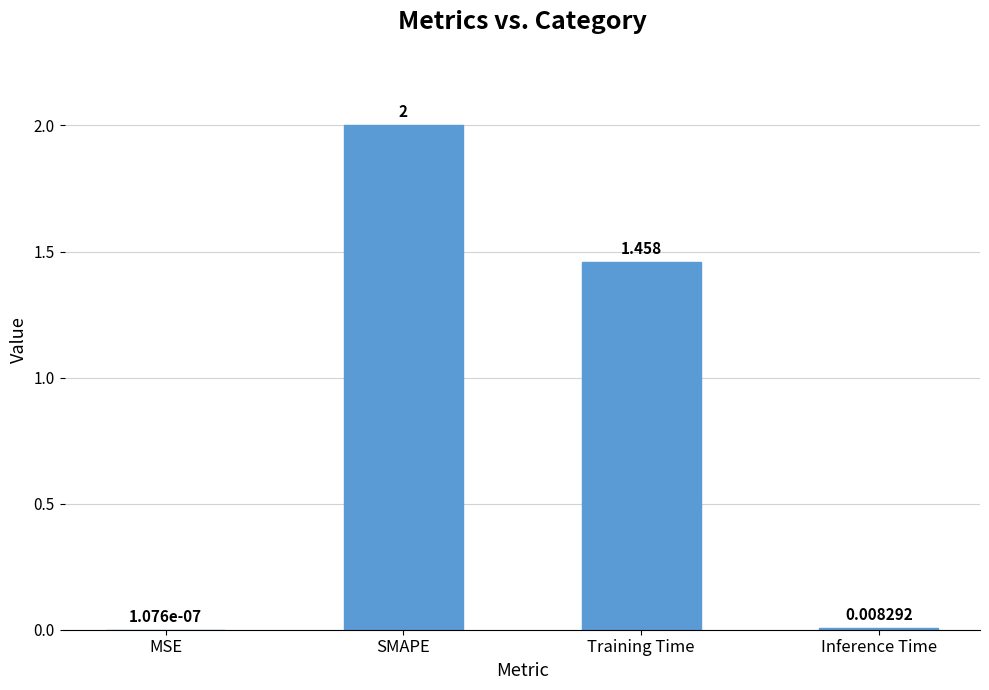

Which has a higher value, SMAPE or Training Time?

SMAPE